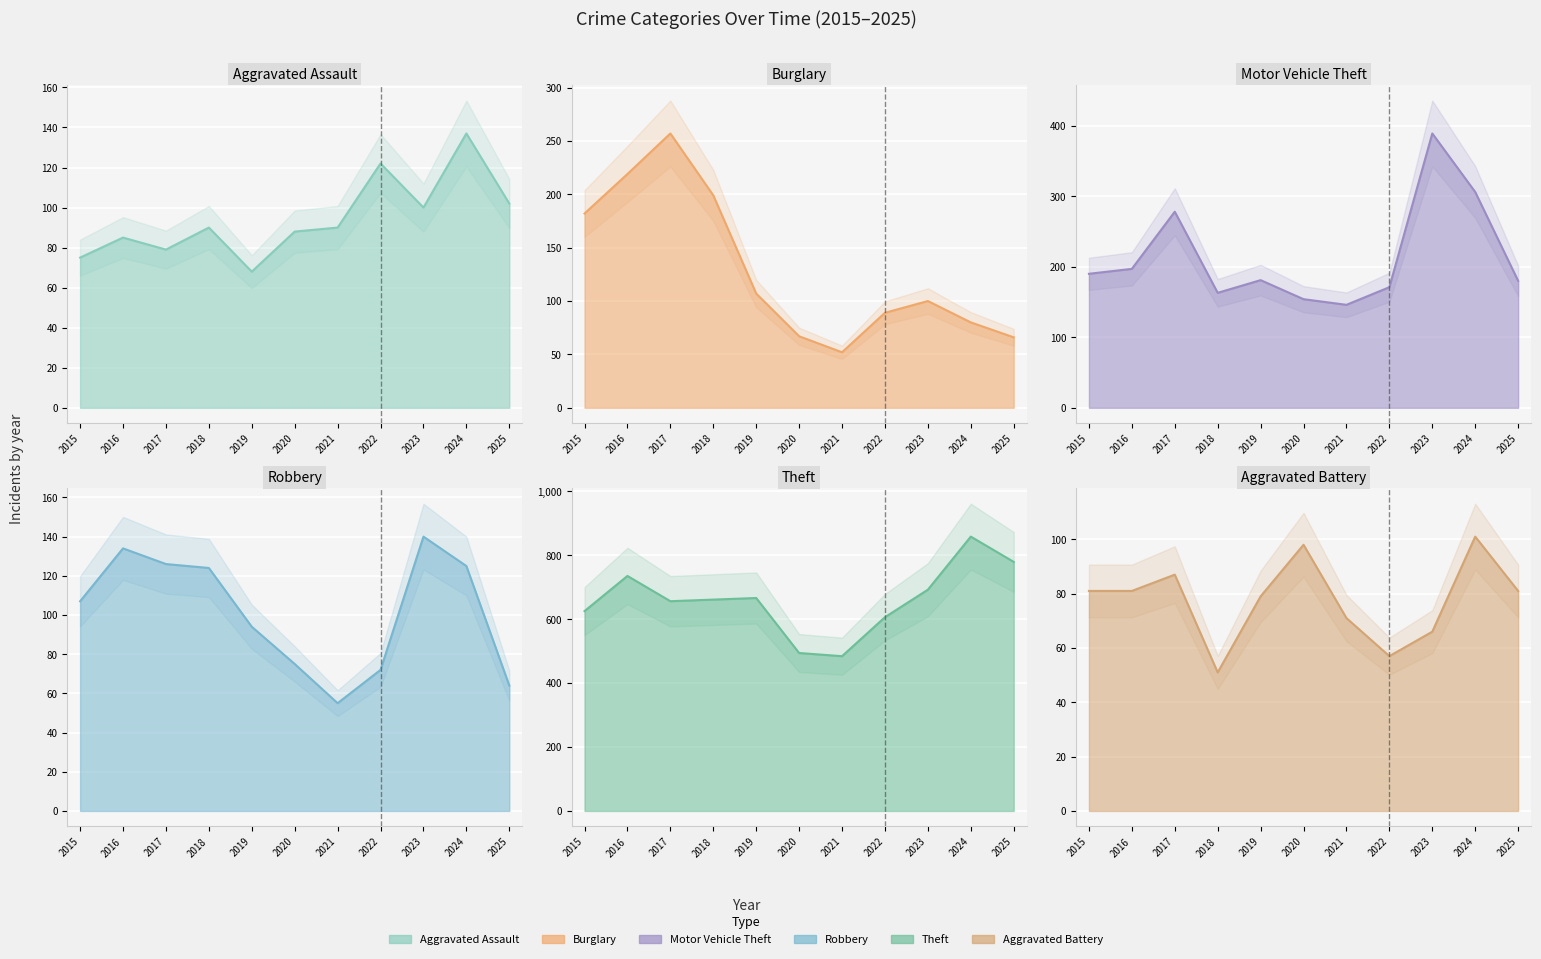

Reading left to right, extract all data points from this chart.

Aggravated Assault: 75	85	79	90	68	88	90	122	100	137	102
Burglary: 182	219	257	199	107	67	52	89	100	80	66
Motor Vehicle Theft: 190	197	278	163	181	154	146	171	389	306	180
Robbery: 107	134	126	124	94	75	55	72	140	125	64
Theft: 625	735	656	661	666	494	484	606	692	858	779
Aggravated Battery: 81	81	87	51	79	98	71	57	66	101	81